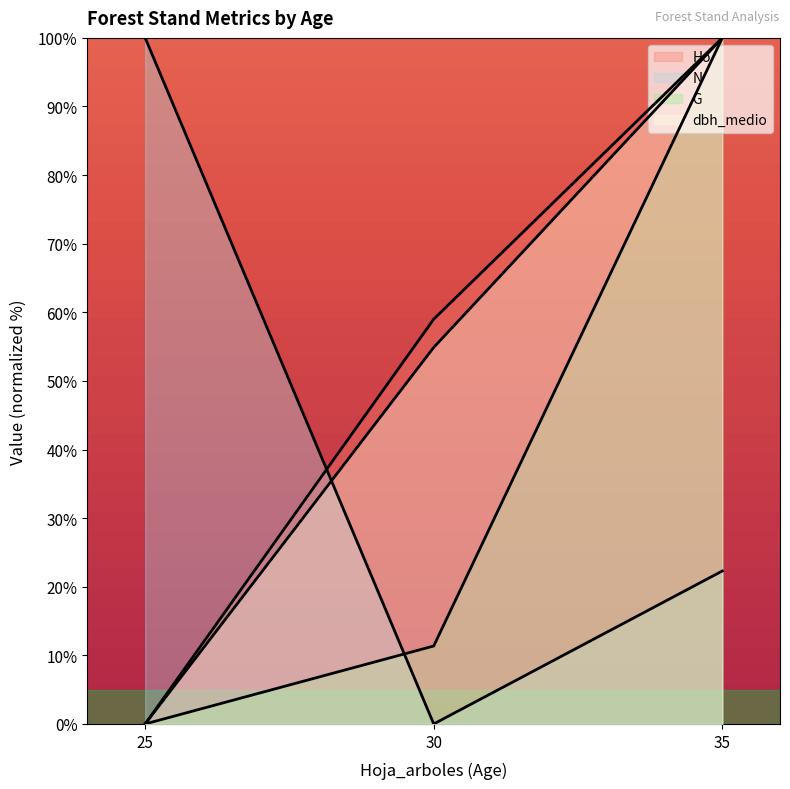

Rank the series by their maximum value, from lowest to highest.

Ho, dbh_medio, G, N